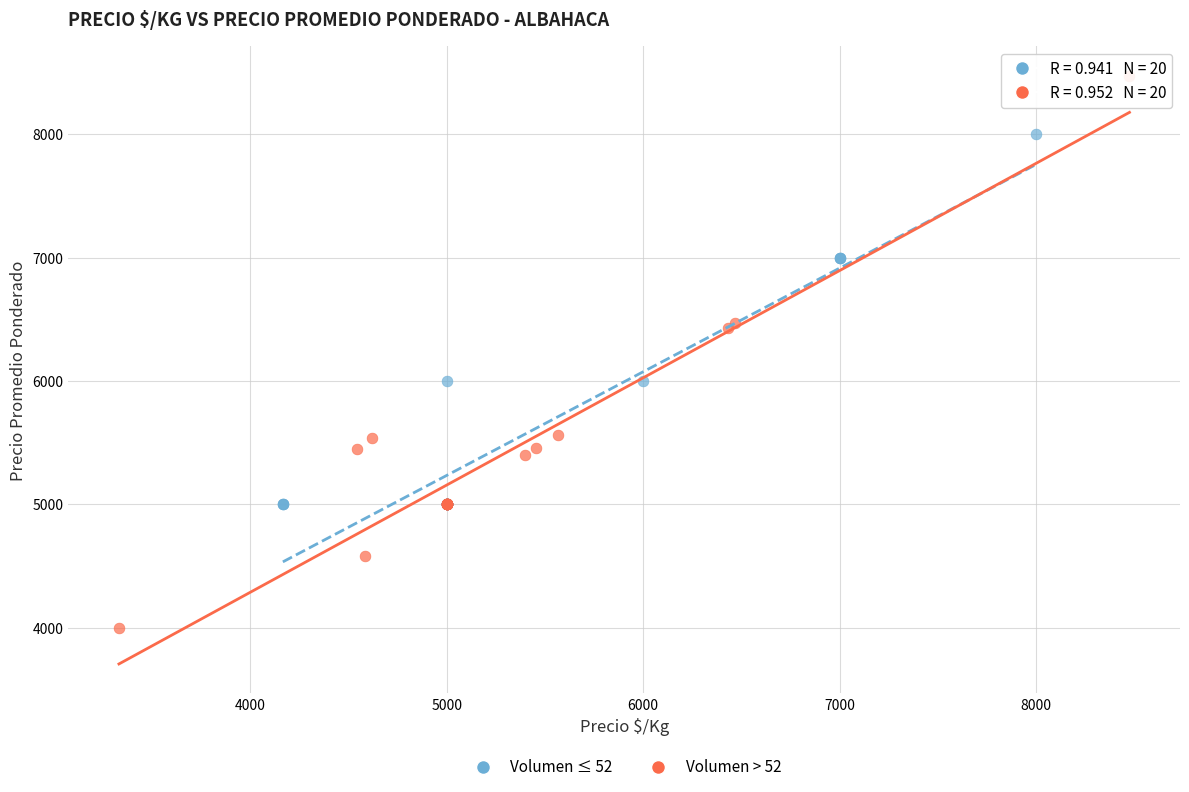

Which series contains the highest Y value?

Volumen > 52